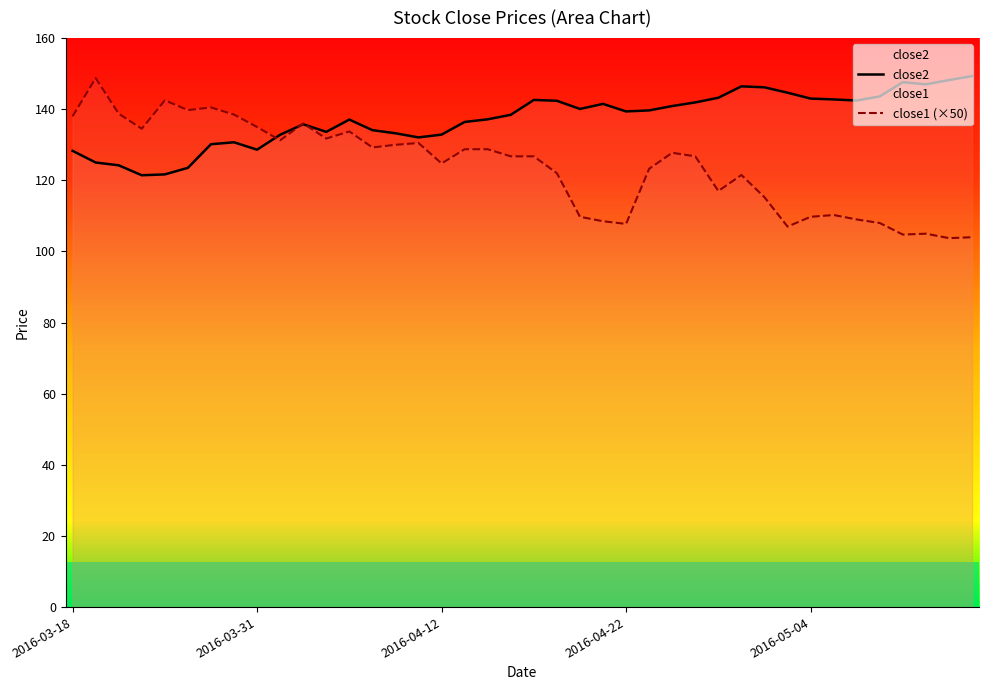

List the series in order of their overall mean, highest first.

close2, close1 (×50)